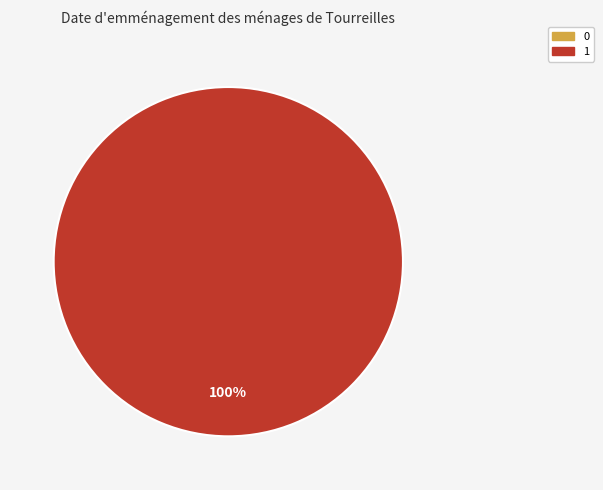

How many segments does this pie chart have?

1